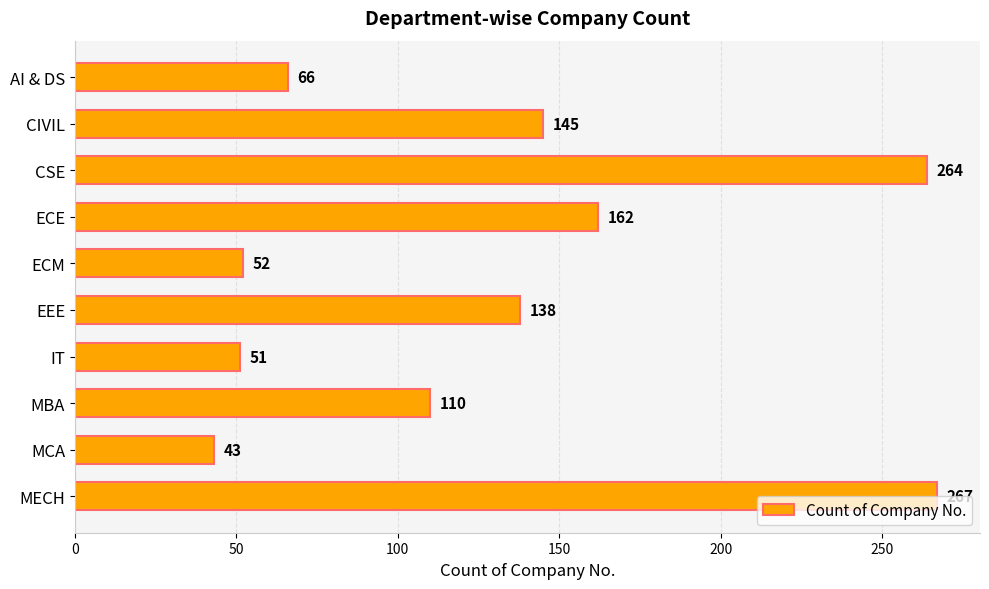

The value at CIVIL is 247. True or false?

False